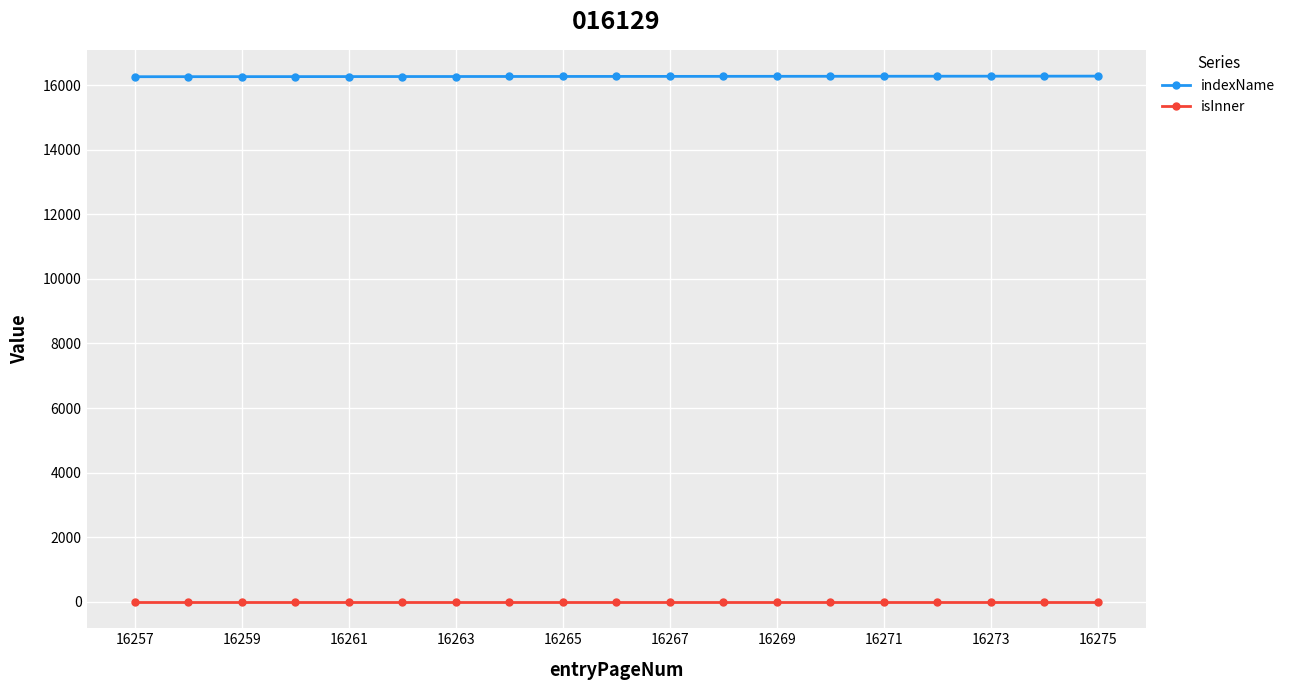

Rank the series by their maximum value, from lowest to highest.

isInner, indexName